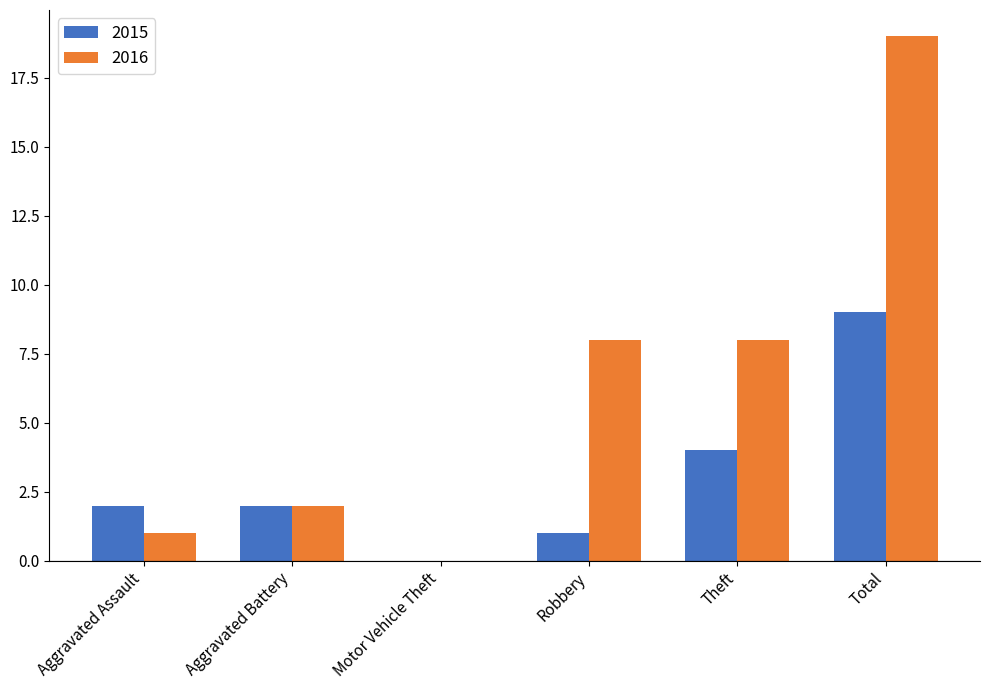

True or false: 2016 has a value of 8 at Robbery.

True